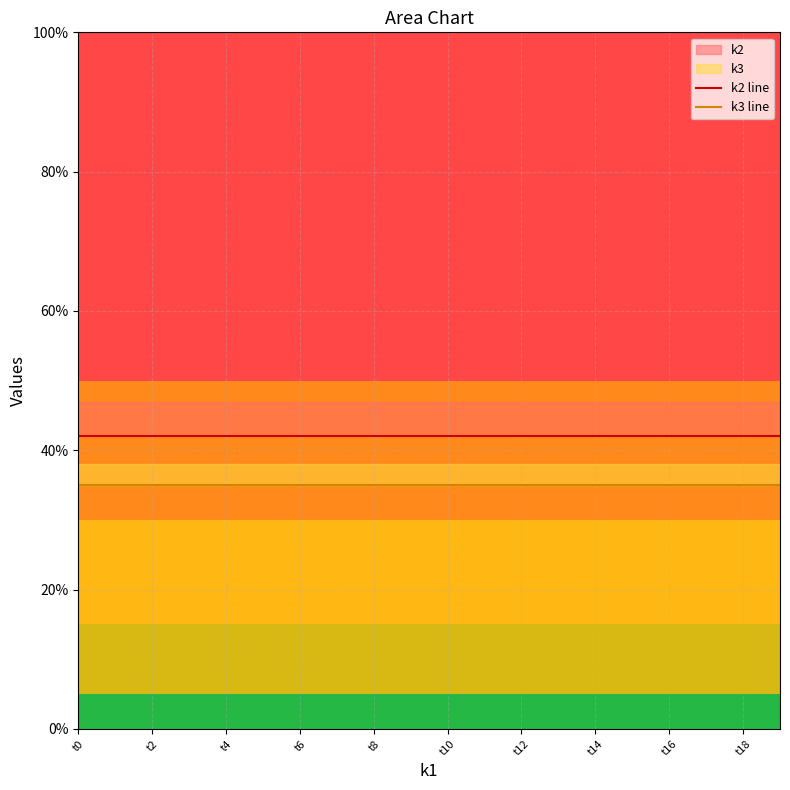

What is the sum of the k3 values at t0 and t2?

70